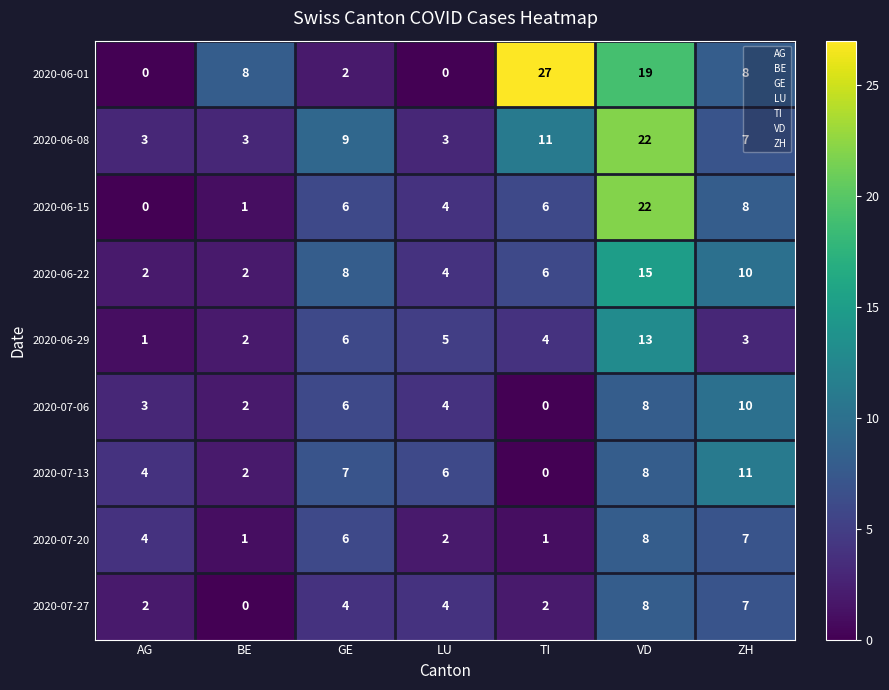

Which series has the largest range (max minus min)?

2020-06-01